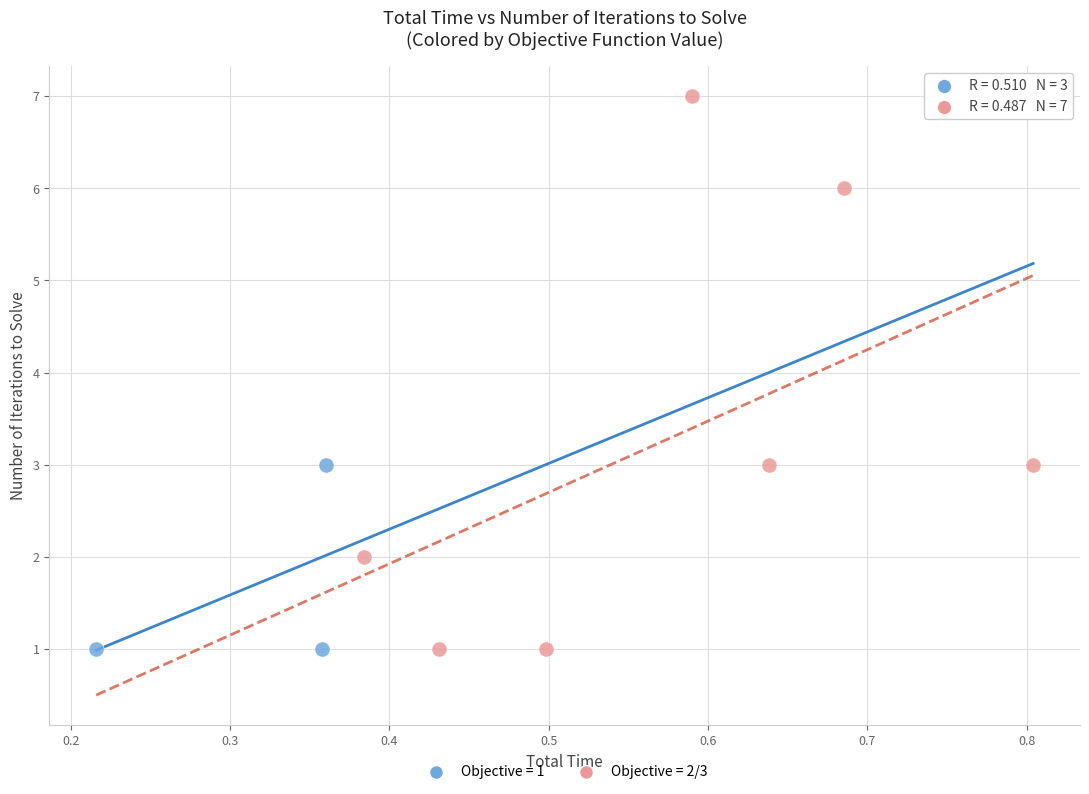

Which series has the widest spread of Y values?

Objective = 2/3